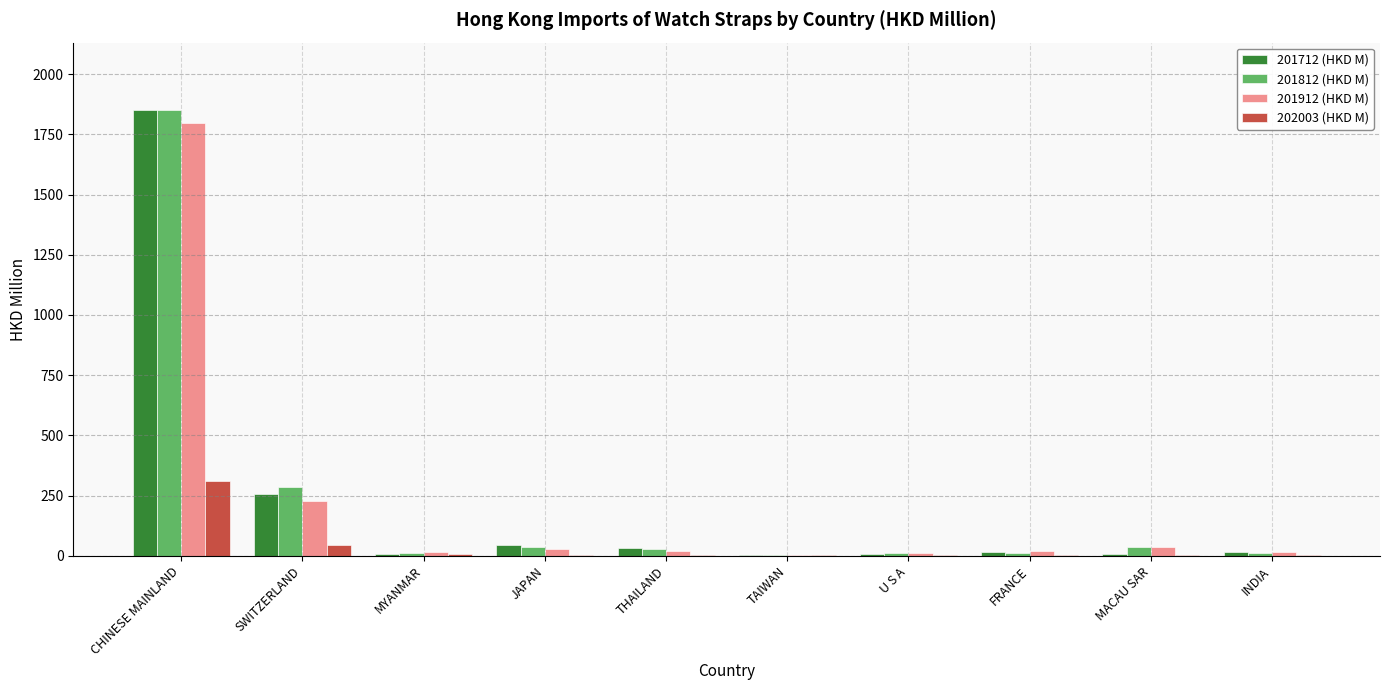

How many groups of bars are there?

10